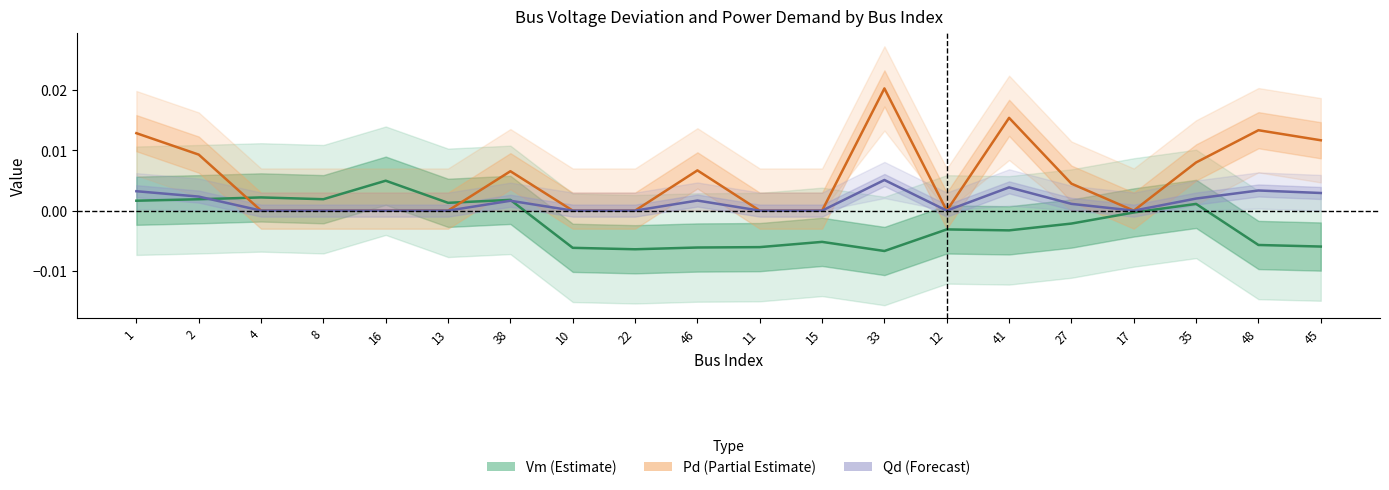

How many times do Qd and Vm (centered) cross each other?

2